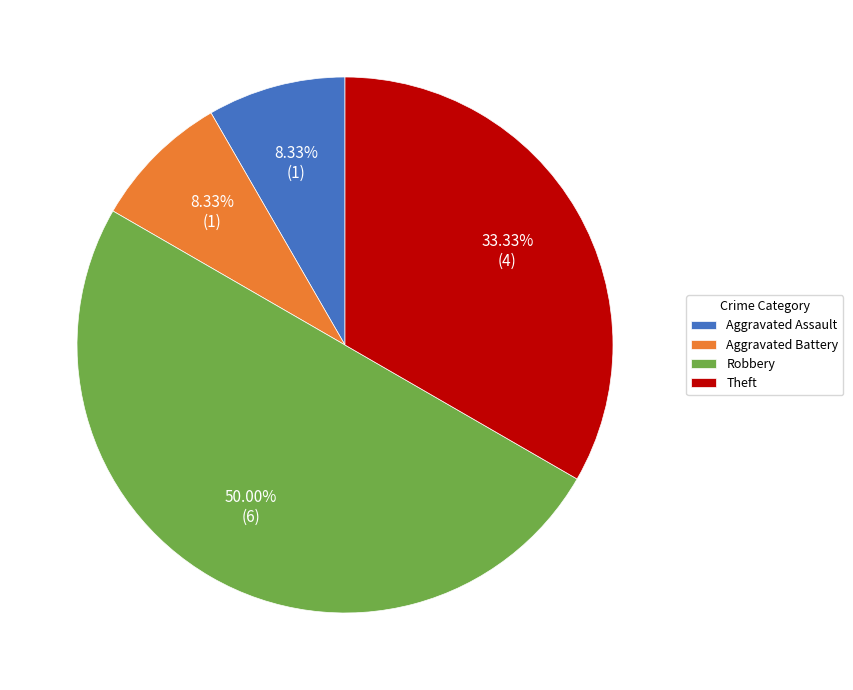

To the nearest percent, what portion does Aggravated Battery represent?

8%